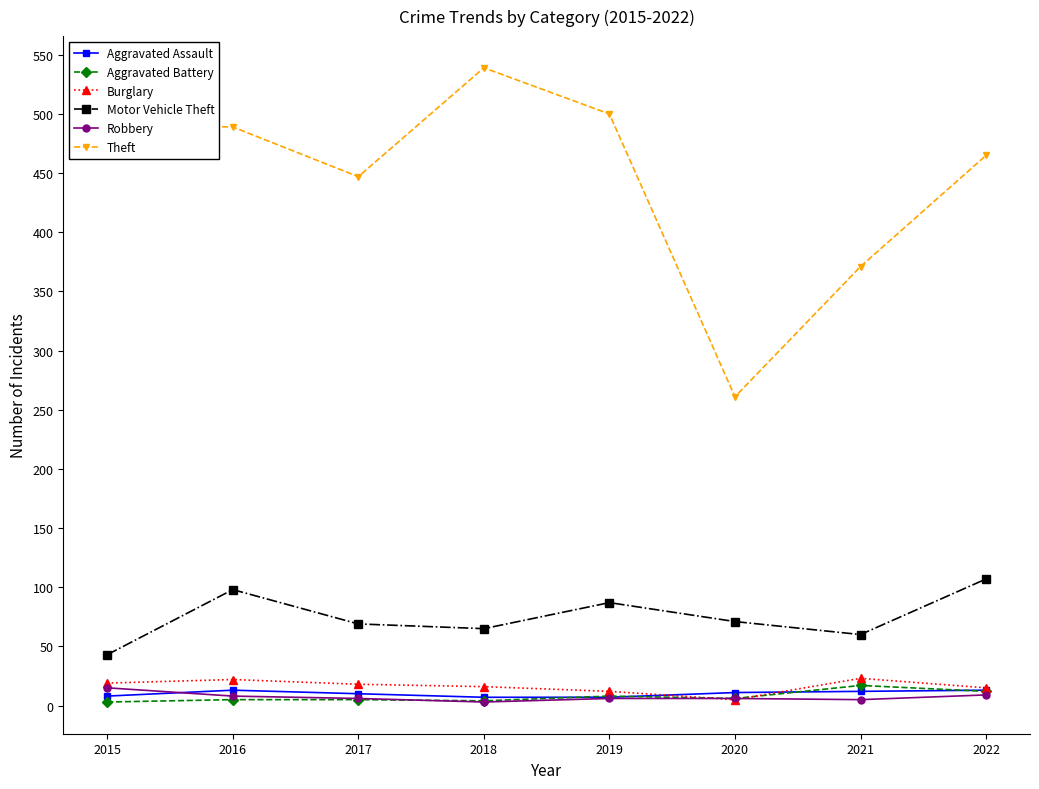

At how many categories does at least one series exceed 451?

5